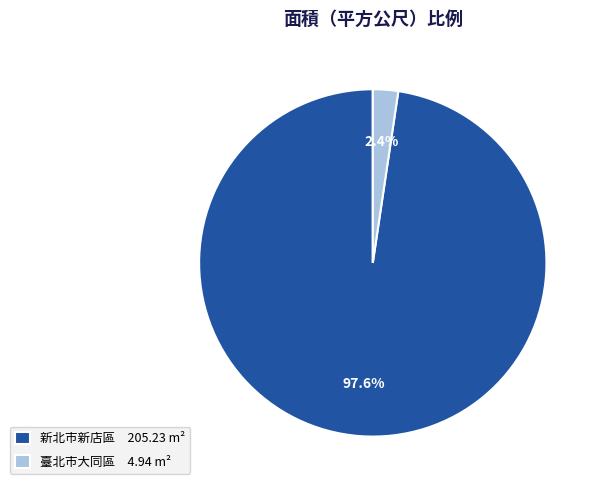

Between 臺北市大同區 4.94 m² and 新北市新店區 205.23 m², which is larger?

新北市新店區 205.23 m²